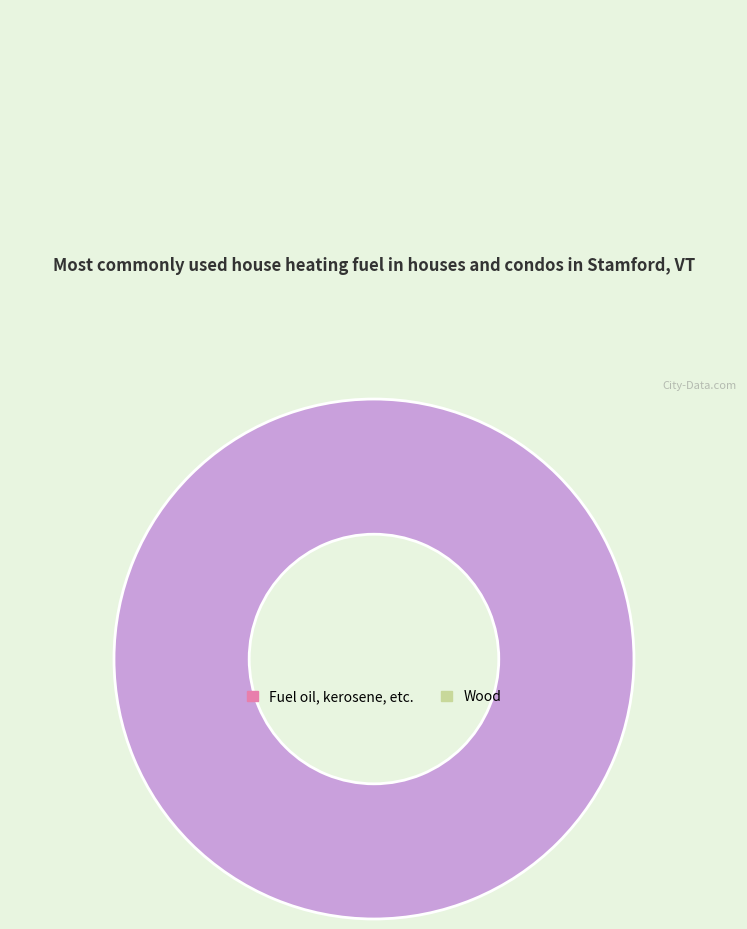

Is there any slice that represents more than half of the pie?

Yes